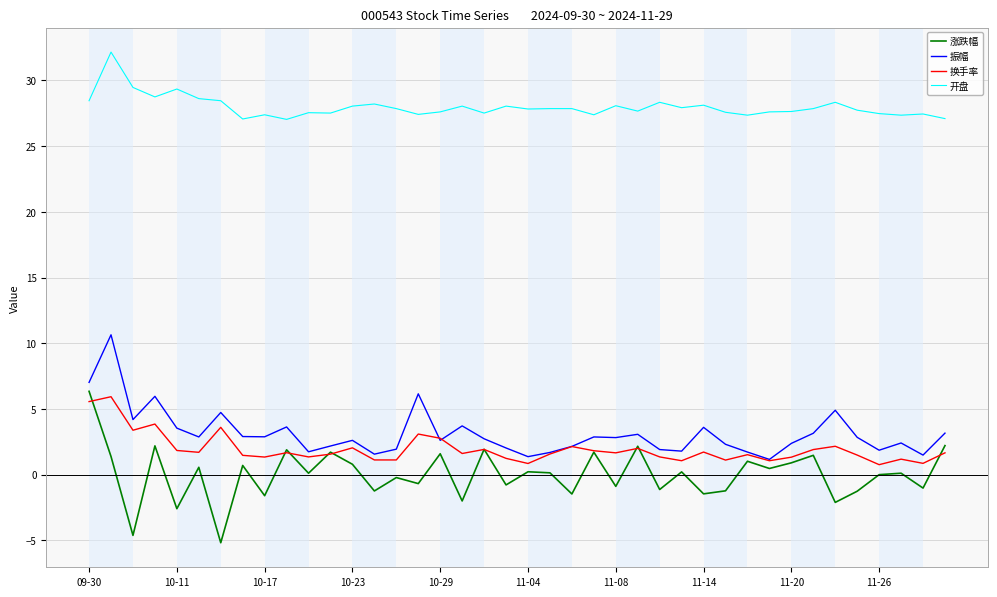

True or false: 振幅 and 开盘 cross at least once.

False